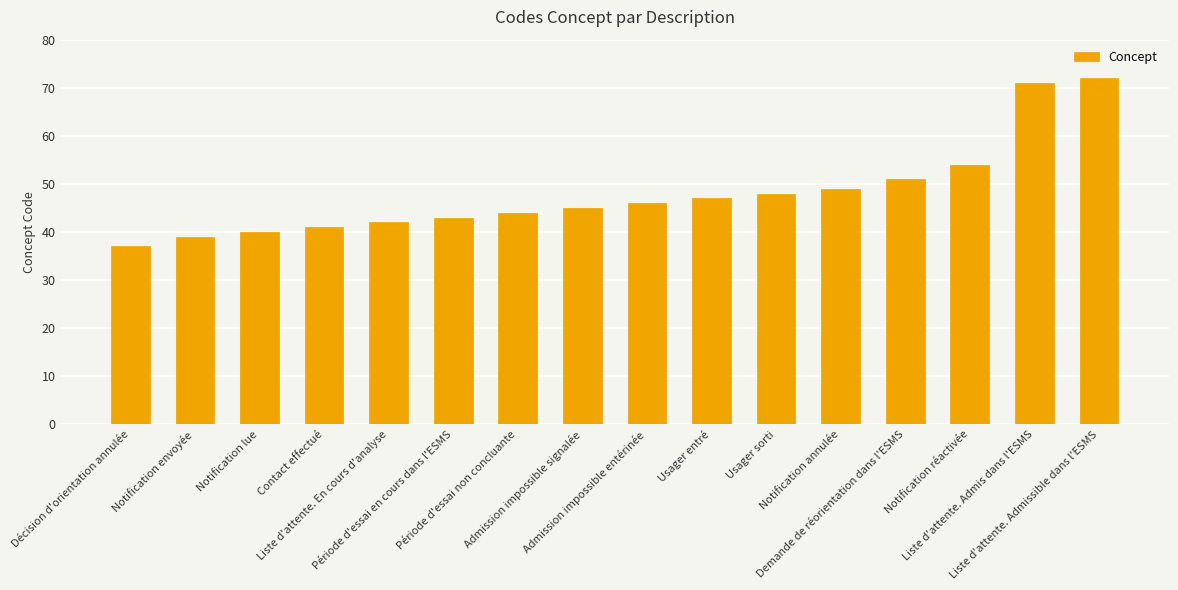

Reading left to right, extract all data points from this chart.

Décision d'orientation annulée=37	Notification envoyée=39	Notification lue=40	Contact effectué=41	Liste d'attente. En cours d'analyse=42	Période d'essai en cours dans l'ESMS=43	Période d'essai non concluante=44	Admission impossible signalée=45	Admission impossible entérinée=46	Usager entré=47	Usager sorti=48	Notification annulée=49	Demande de réorientation dans l'ESMS=51	Notification réactivée=54	Liste d'attente. Admis dans l'ESMS=71	Liste d'attente. Admissible dans l'ESMS=72